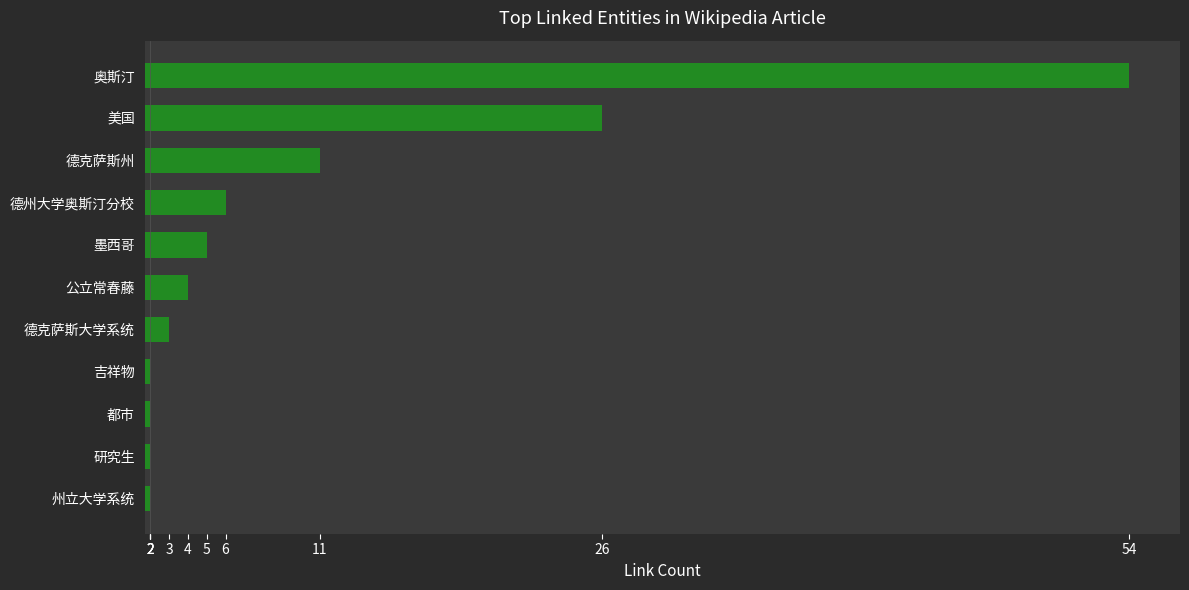

Which label corresponds to the largest value in the chart?

奥斯汀